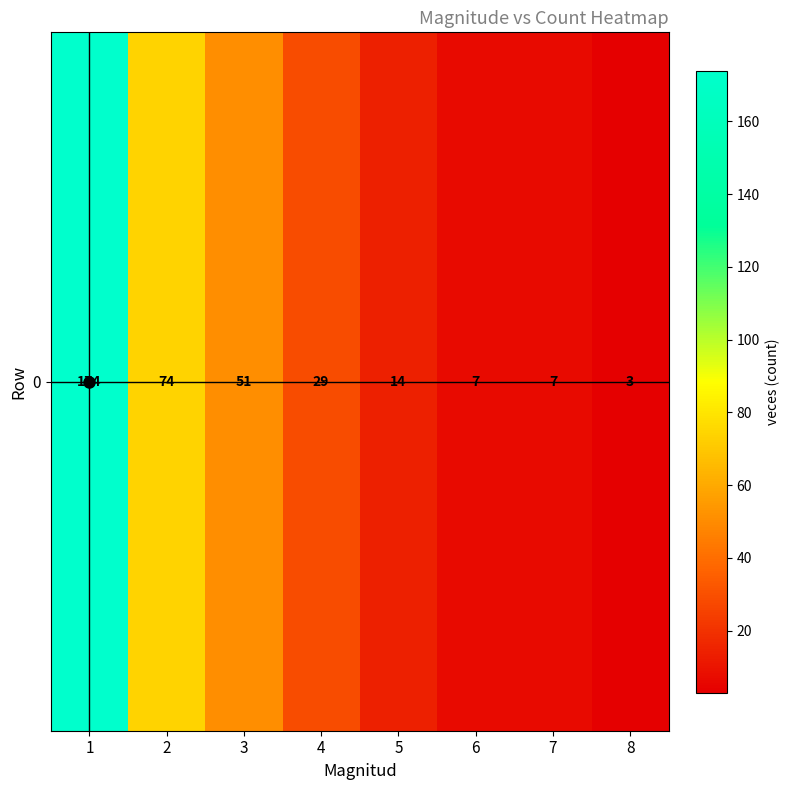

How many values are below 29?

4